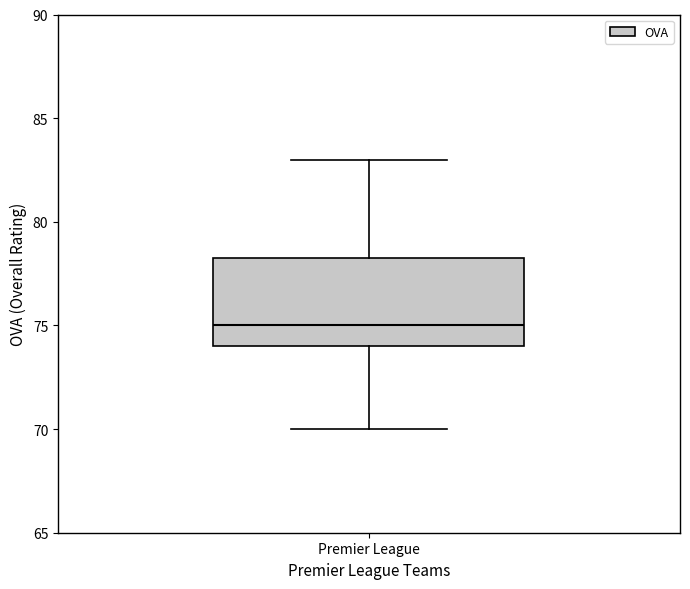

Read this box plot against the y-axis: the position of the median line, the range covered by the box, and the ends of both whiskers. The values are not printed on the chart, so give them approximately, as read against the axis.

median 75.0, box 74.0 to 78.5, whiskers 70.0 to 83.0